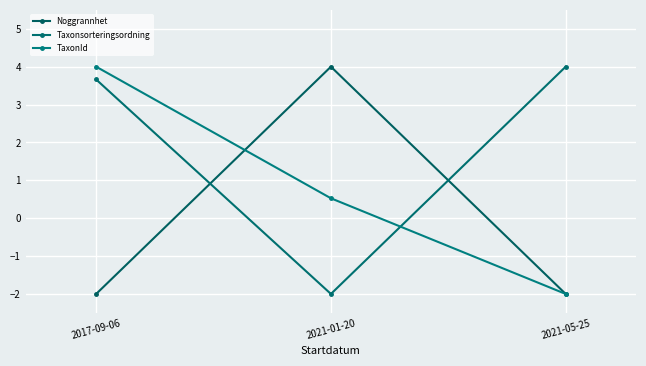

At which category is the sum across all series the highest?

2017-09-06